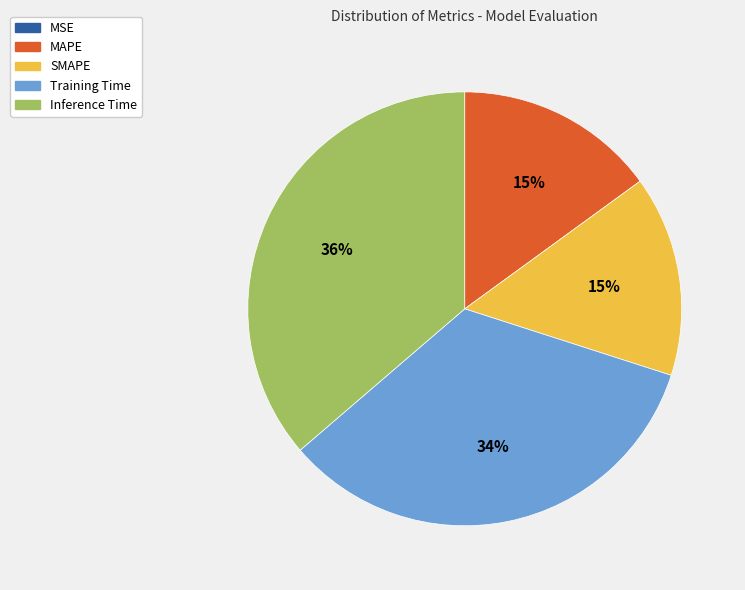

To the nearest percent, what is the combined percentage of Training Time and MAPE?

49%